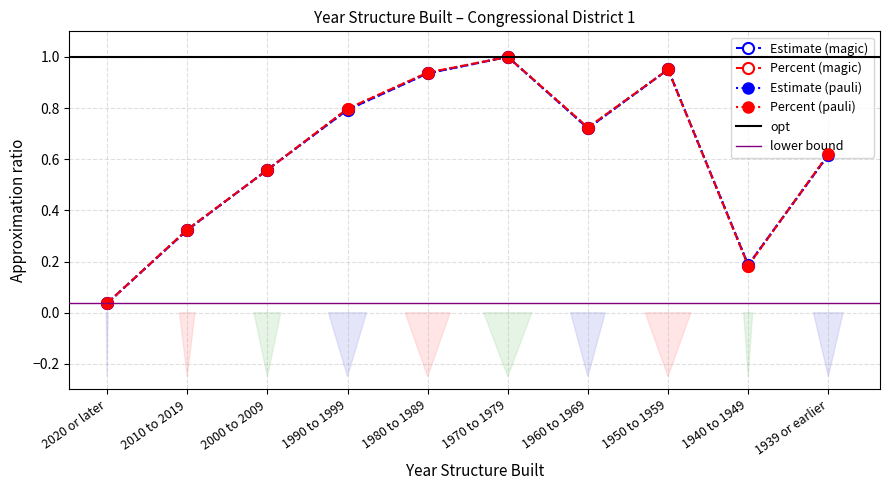

What is the value of the Percent of total point at the 8th from the left?

1.0